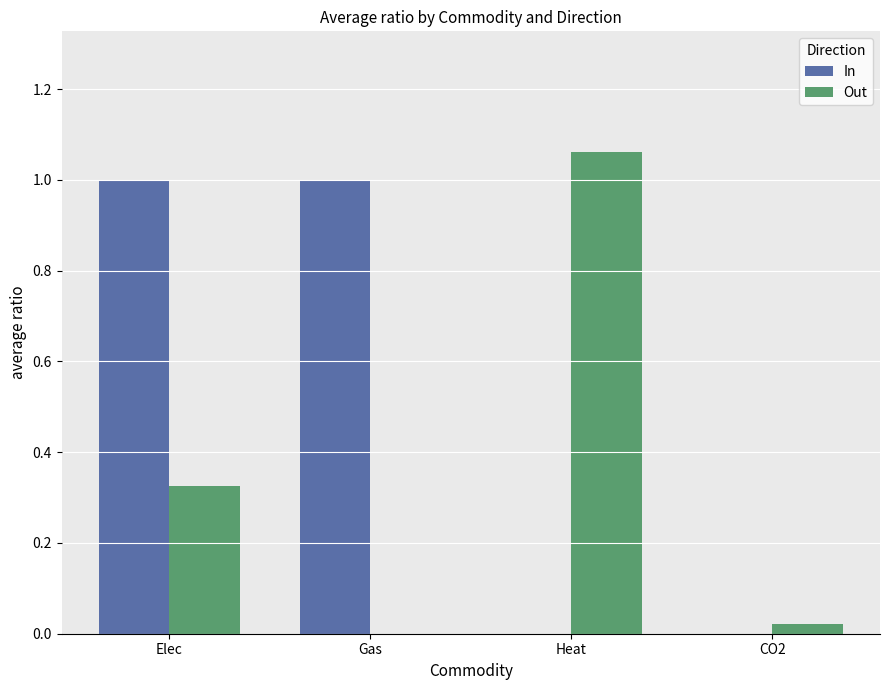

Which series has the largest total across all categories?

In